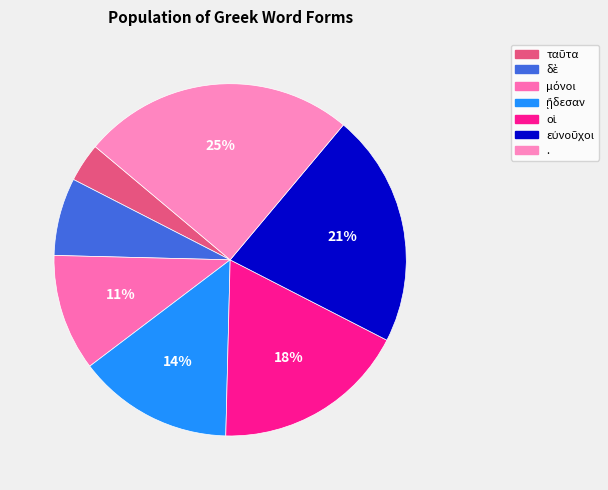

Which slice is the largest?

.